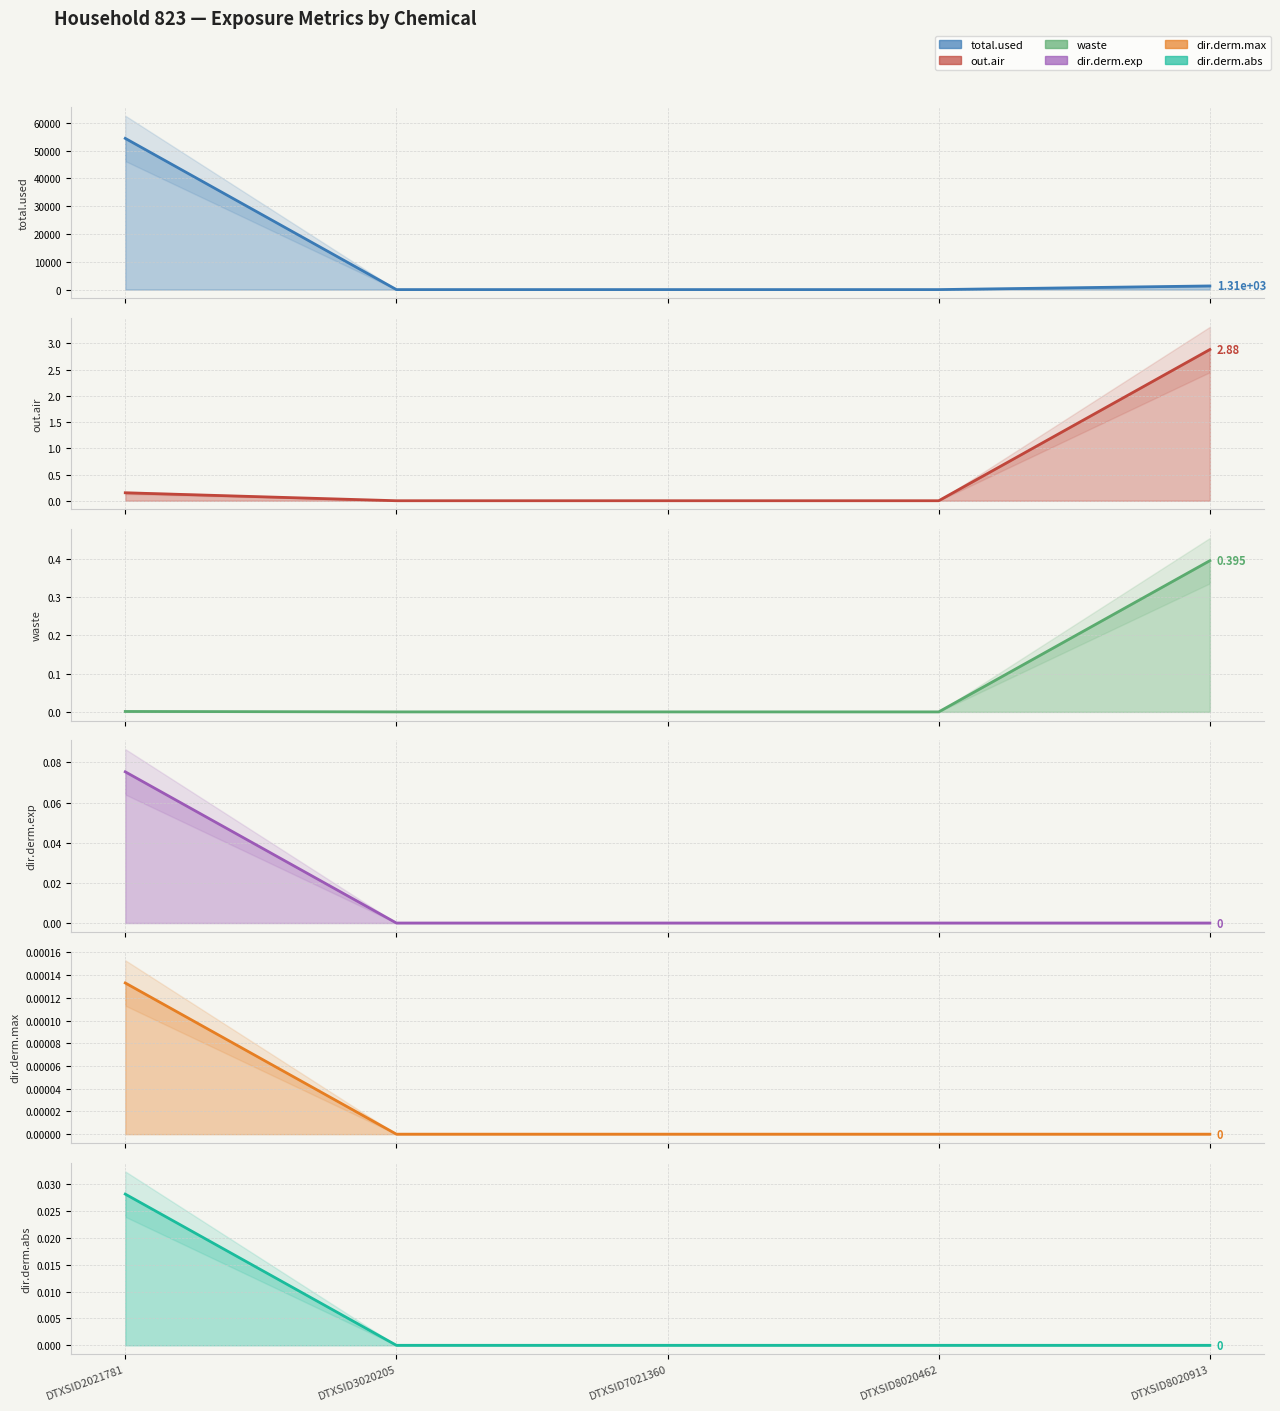

Which has a higher value, DTXSID7021360 or DTXSID8020462?

DTXSID7021360